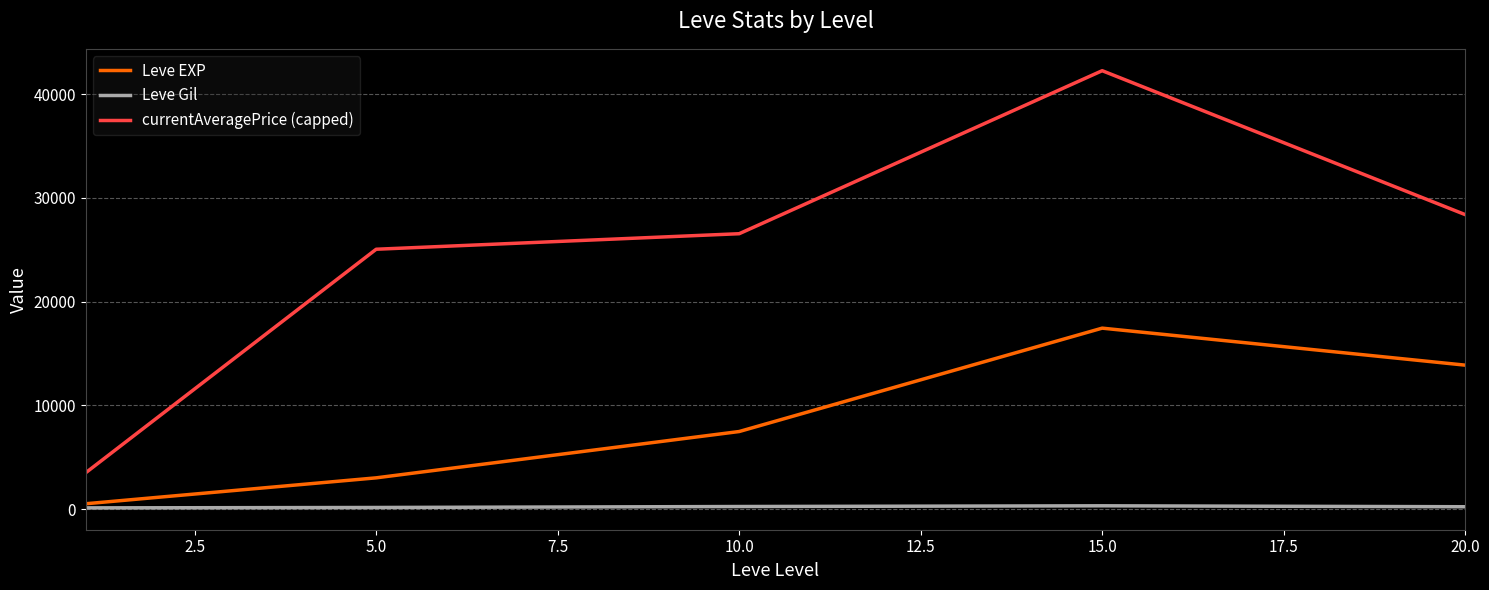

Which series has the widest spread of values?

currentAveragePrice (capped)